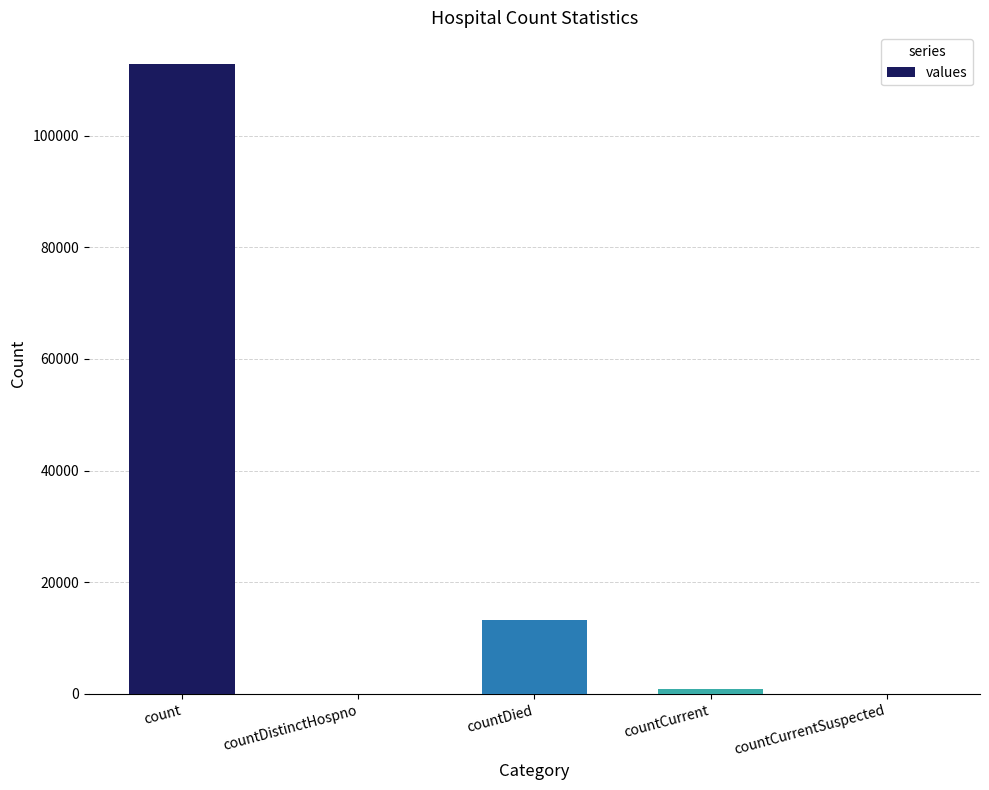

What is the approximate value at count, to the nearest 100?

112900